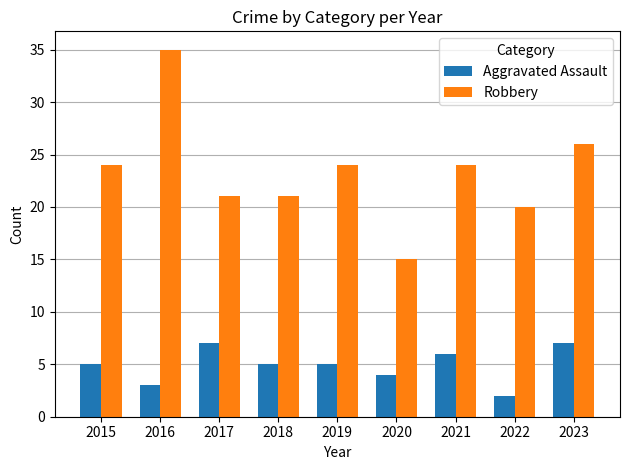

How many categories are shown in the chart?

9